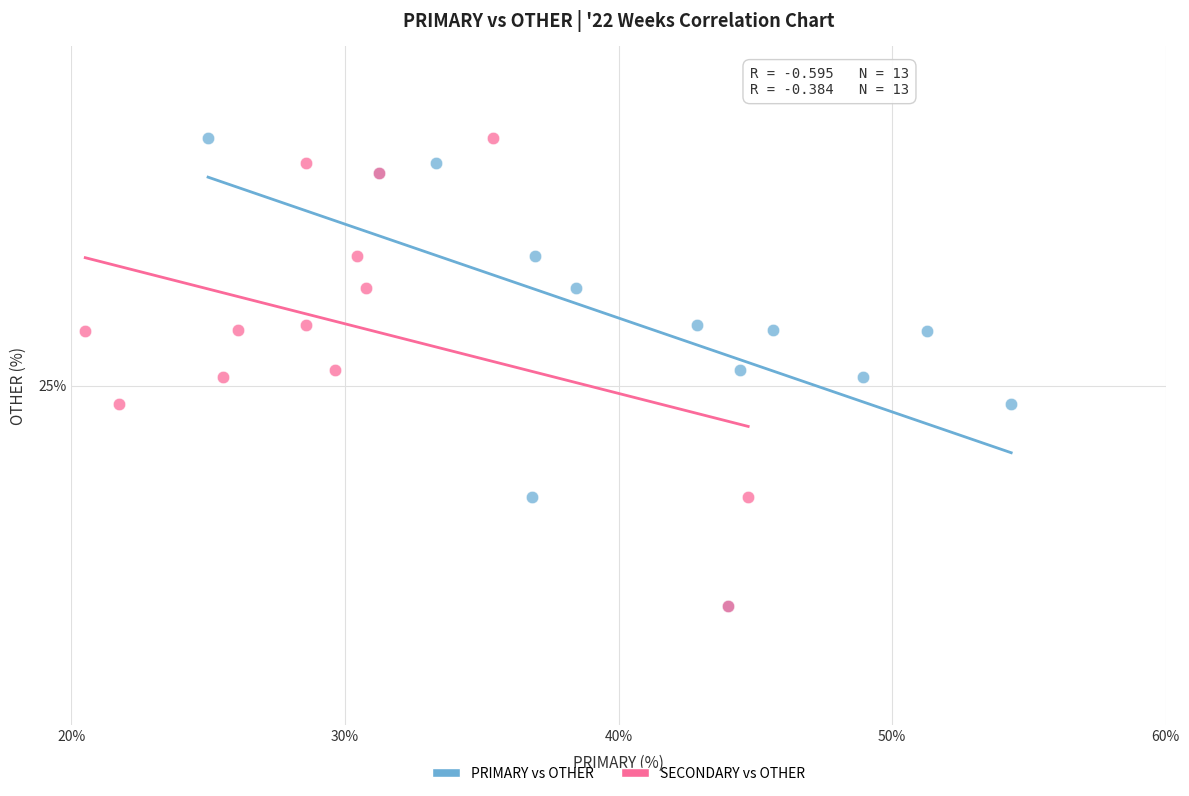

What are all the series names shown in the legend?

PRIMARY vs OTHER, SECONDARY vs OTHER